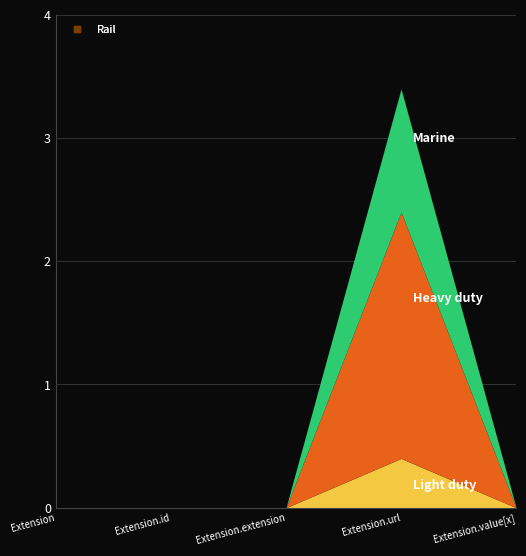

At which category is the sum across all series the highest?

Extension.url